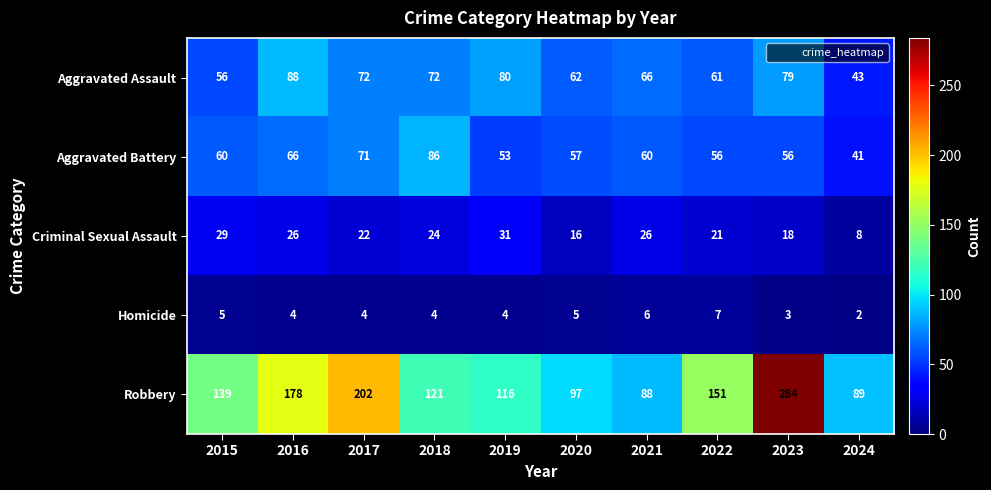

Between 2022 and 2023, which series saw the biggest shift?

Robbery